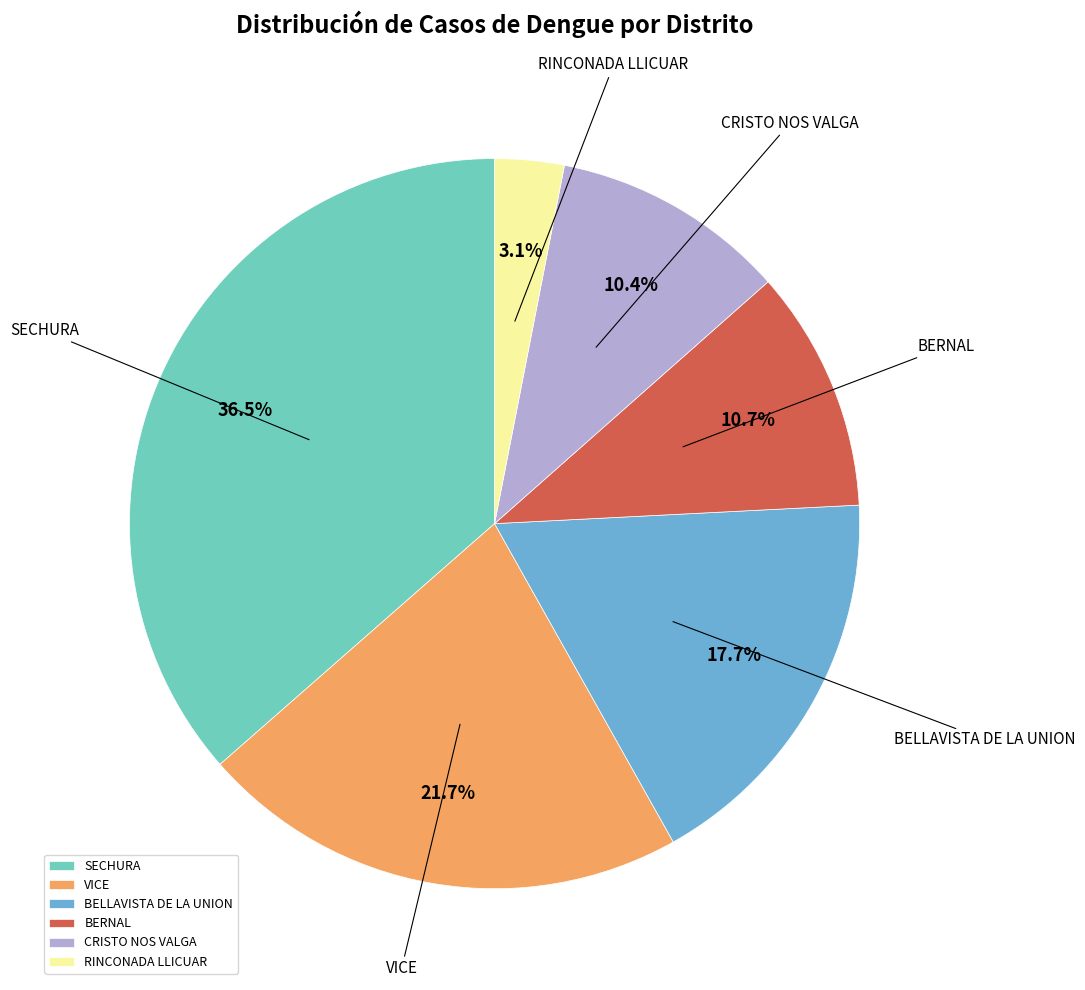

What percentage is NOT represented by VICE?

78.3%